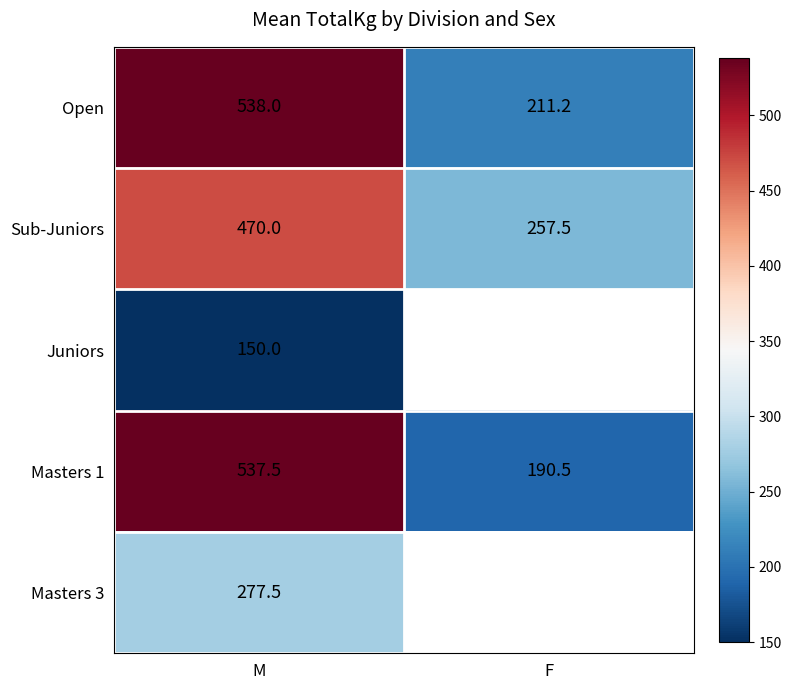

What is the difference between the highest and lowest values at F?

67.0